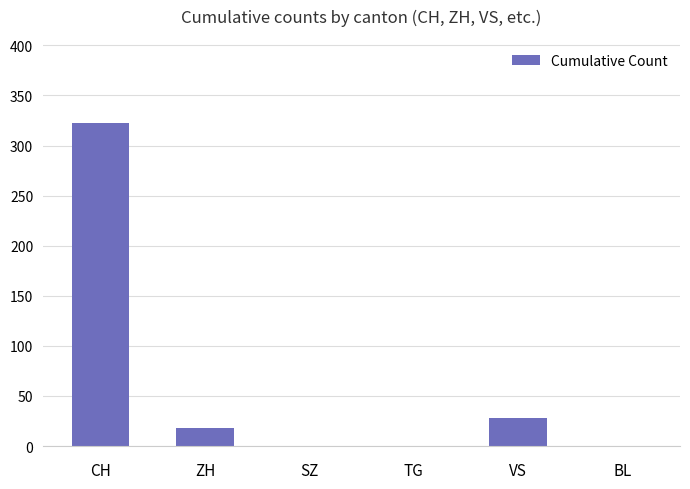

Count the number of data series in this chart.

1